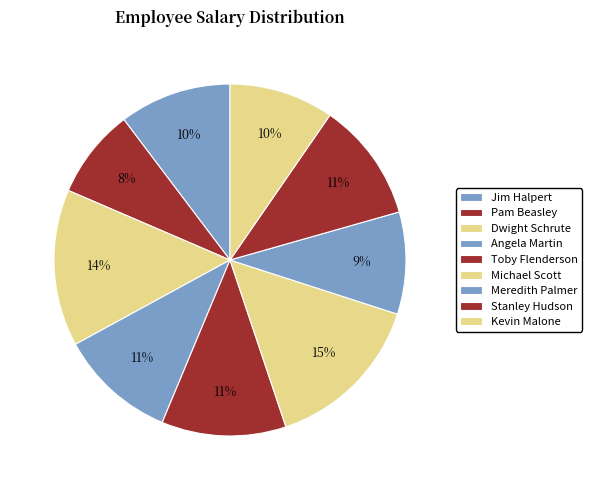

Does Pam Beasley represent more than half of the total?

No